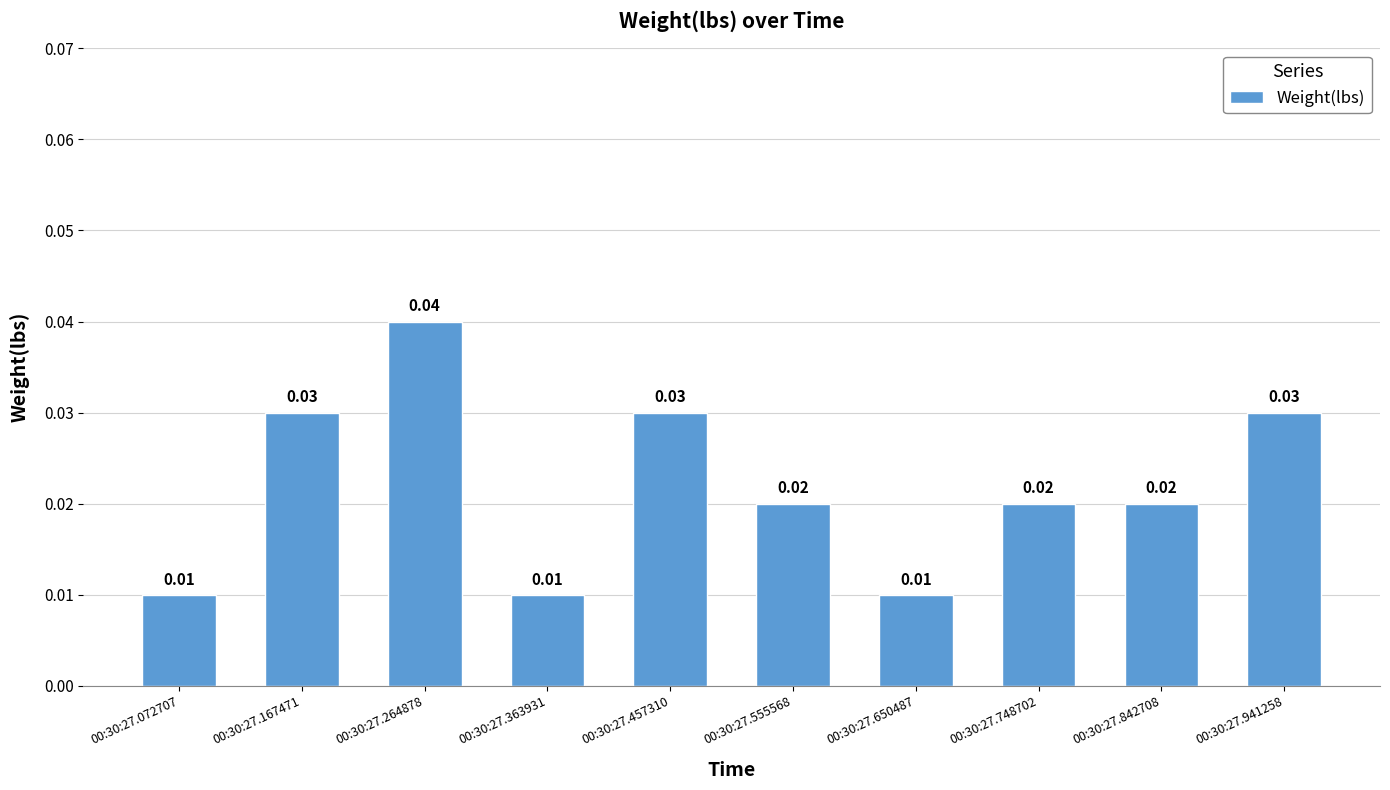

Is it true that the value at 00:30:27.941258 is 0.1?

False